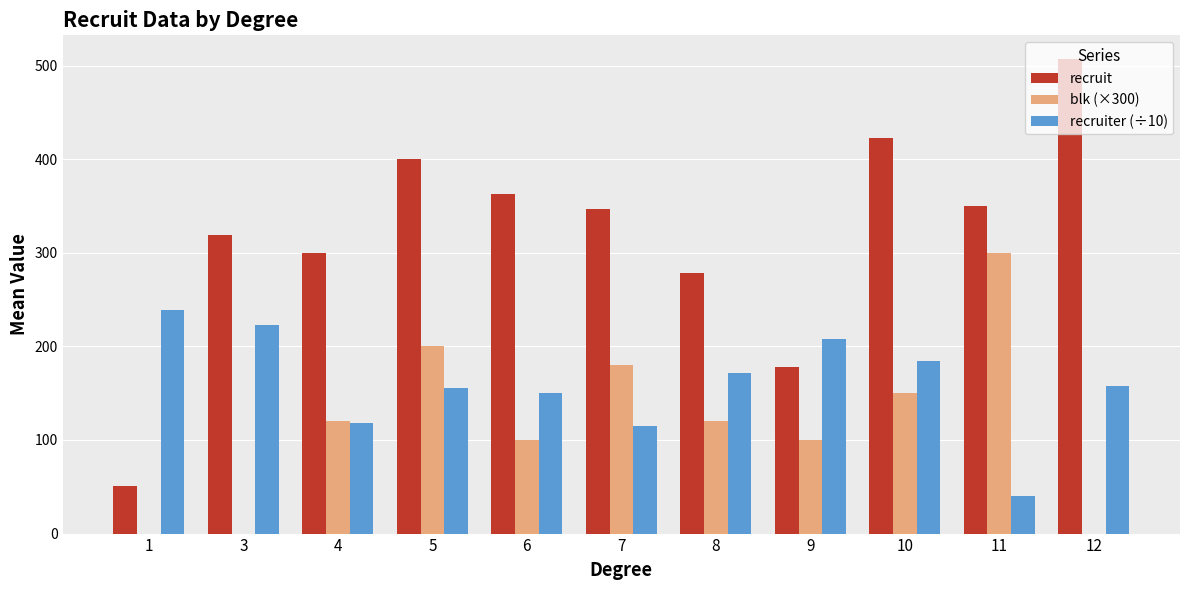

True or false: recruiter (÷10) has a value of 184.8 at 10.

True